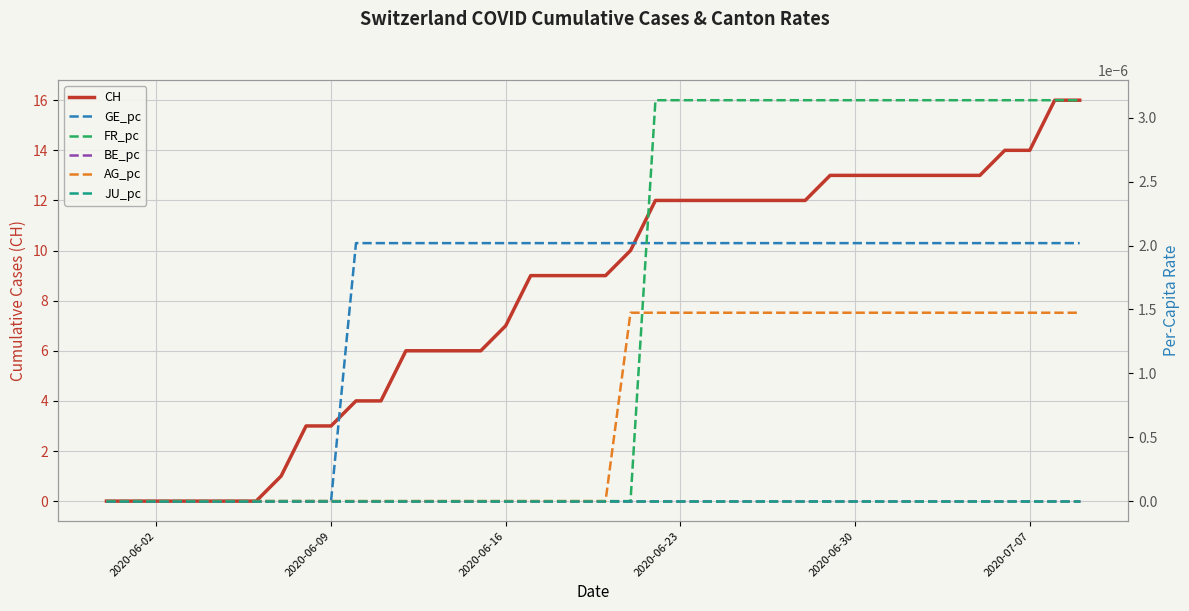

What is the highest value of the CH series?

16